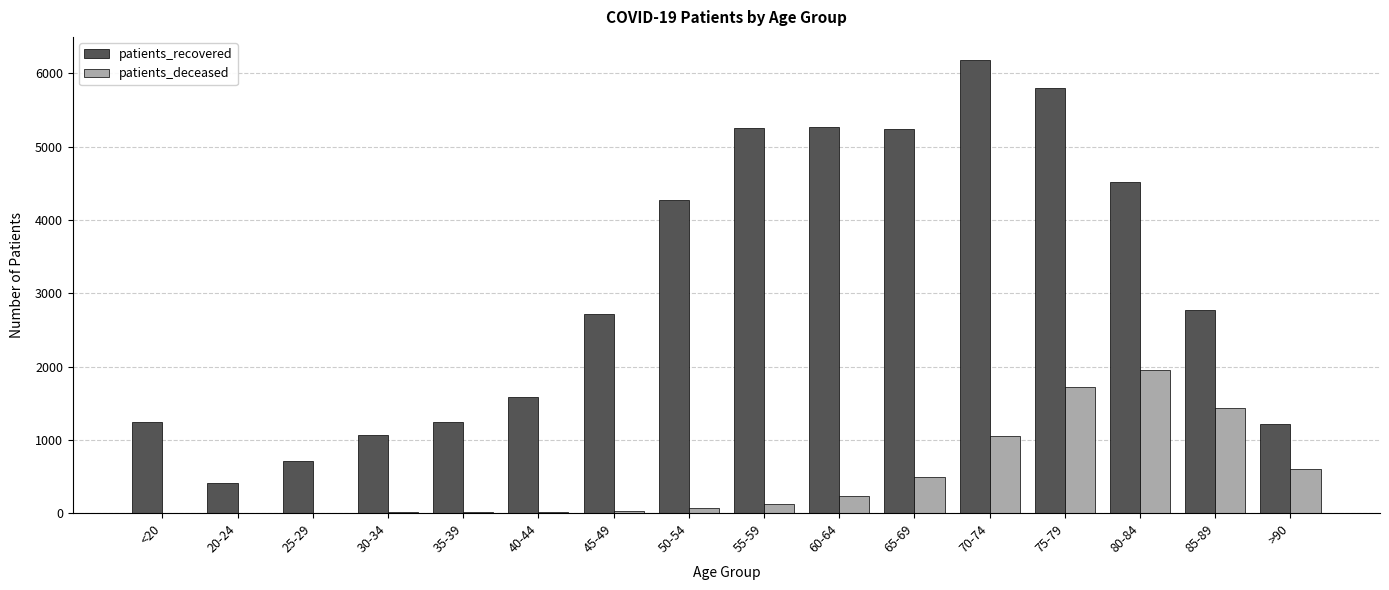

Which category has the highest value in the patients_recovered series?

70-74